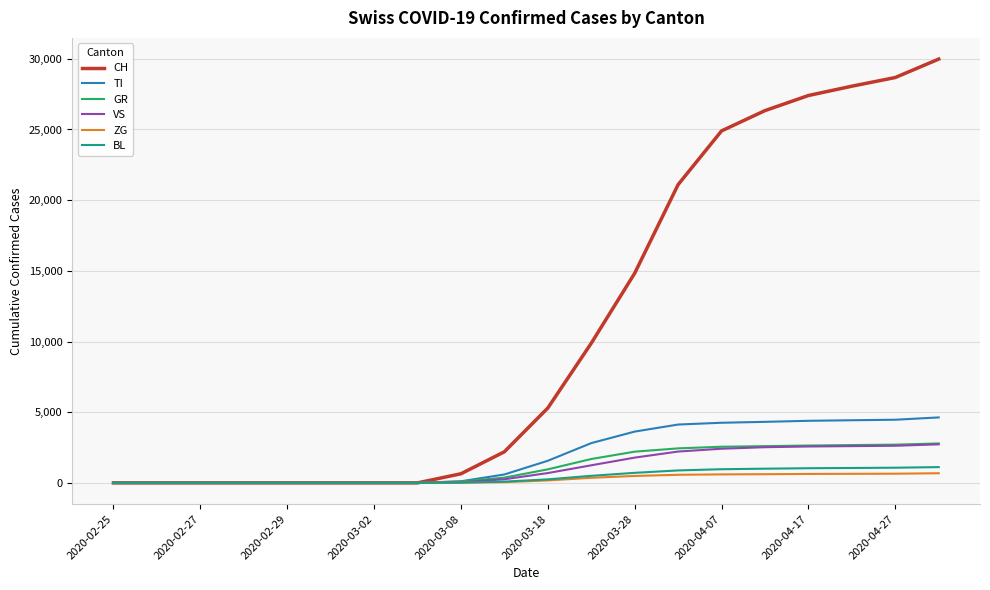

Which series has the largest total across all categories?

CH